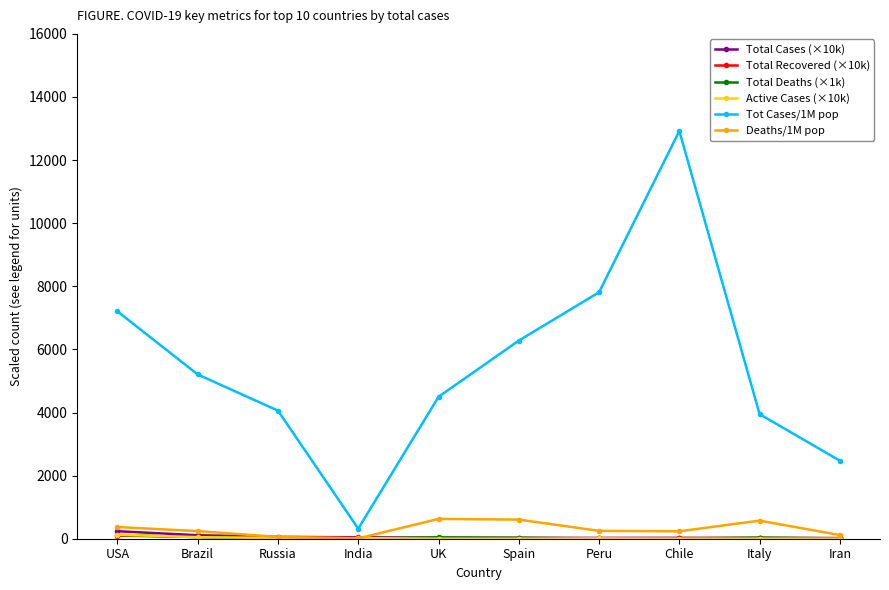

How many categories are shown in the chart?

10